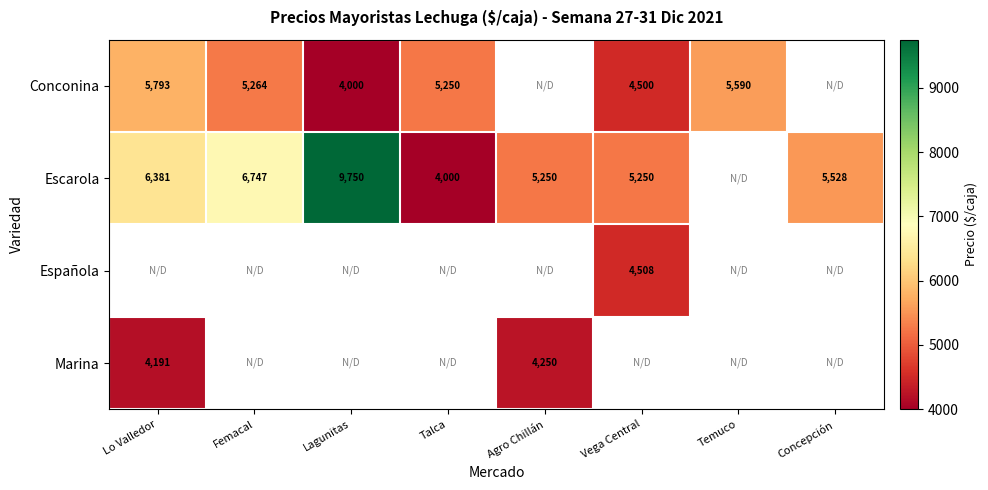

The Escarola series shows 3227 at Vega Central. True or false?

False